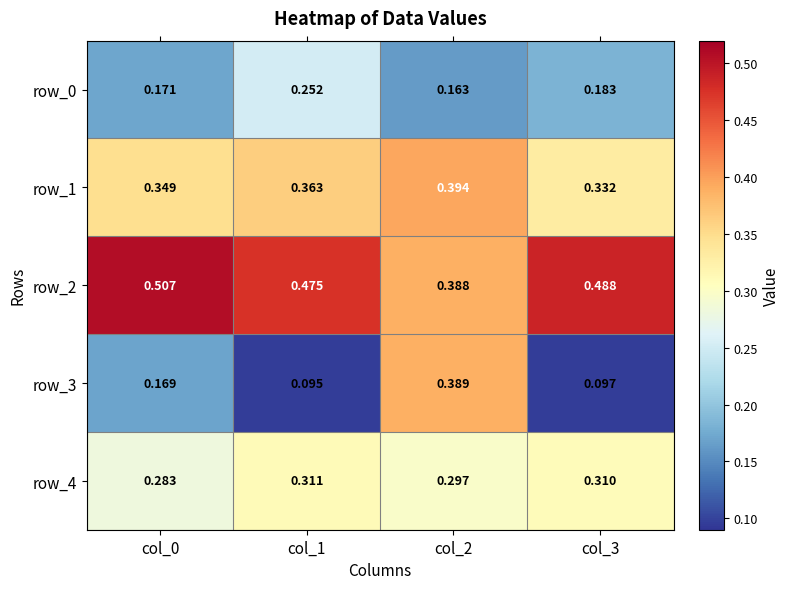

Is the value of row_3 at col_3 greater than the value of row_4 at col_2?

No